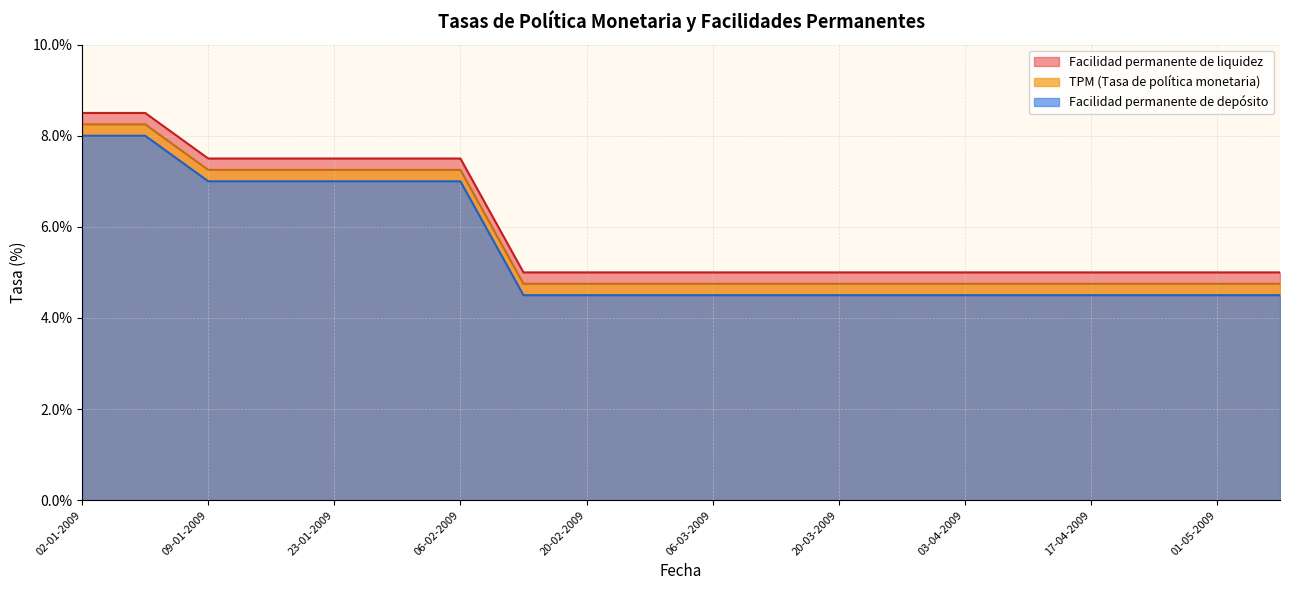

True or false: TPM (Tasa de política monetaria) has a value of 2.8 at 03-04-2009.

False